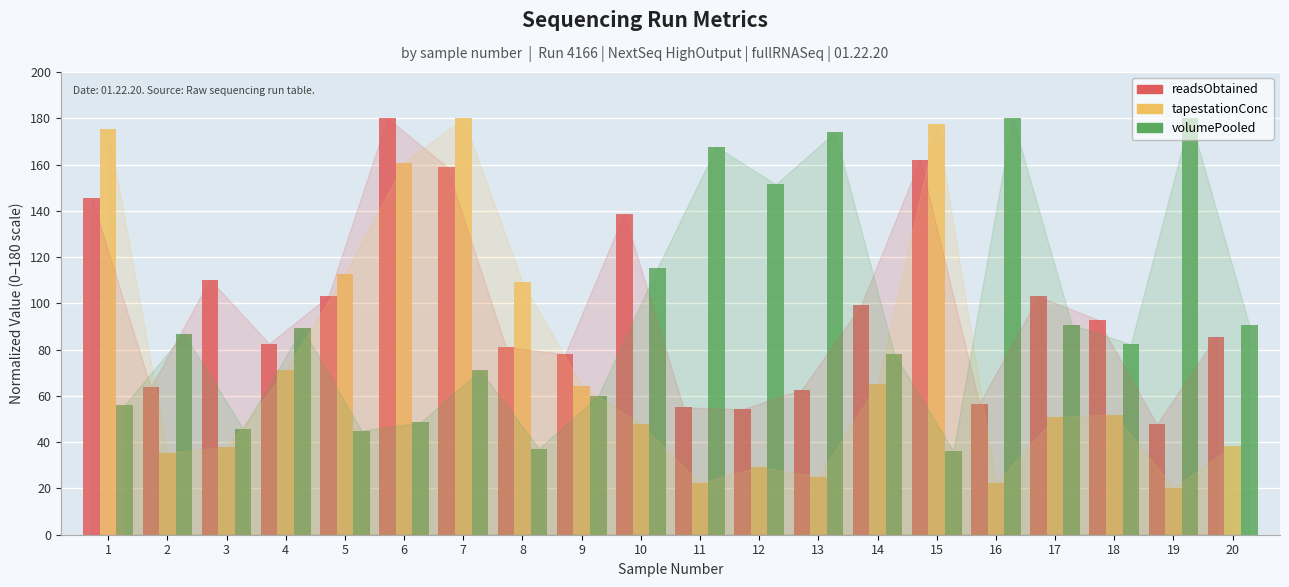

What is the difference between the maximum and second lowest values in the tapestationConc series?

157.8